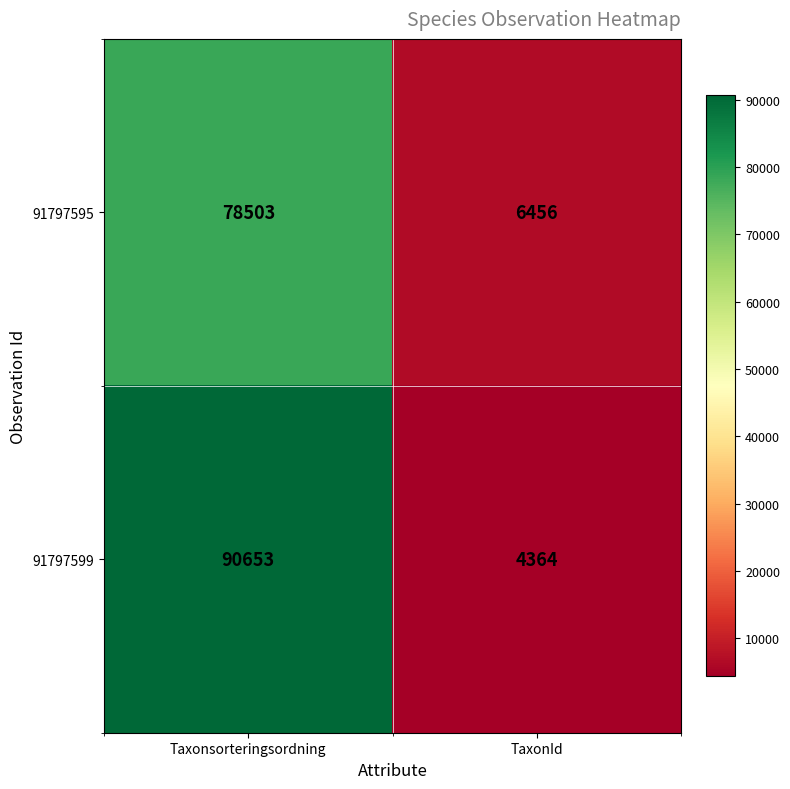

The 91797599 series shows 90653 at Taxonsorteringsordning. True or false?

True